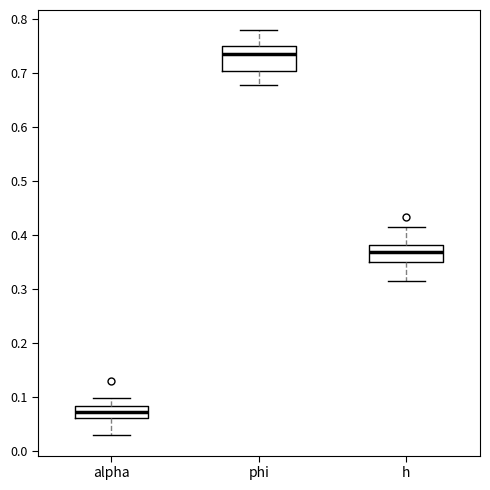

Where is the lower edge of the box for alpha on the y-axis? The values are not printed on the chart, so give them approximately, as read against the axis.

0.06